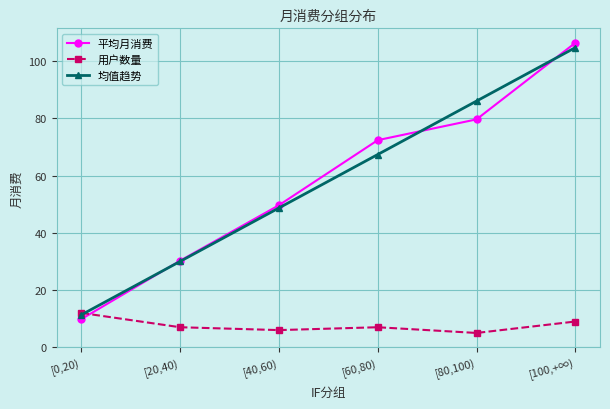

At how many categories does at least one series exceed 99?

1